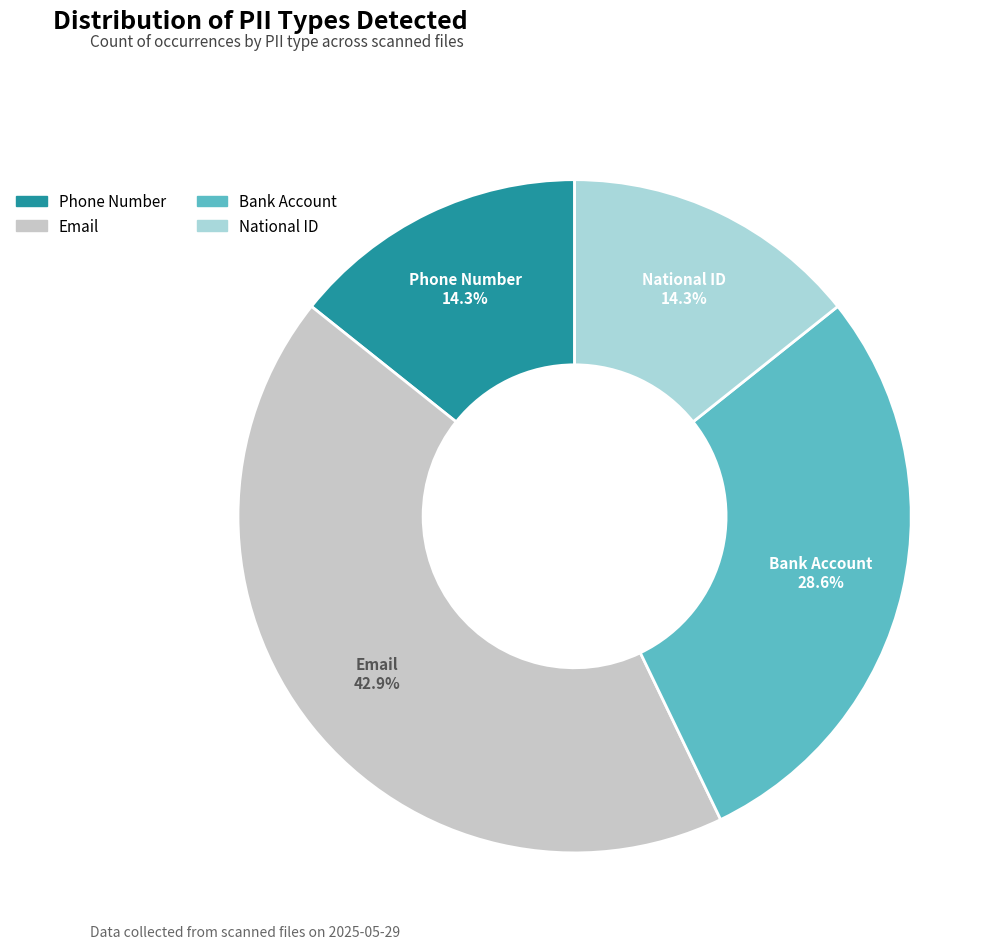

What percentage is the National ID slice, to the nearest percent?

14%